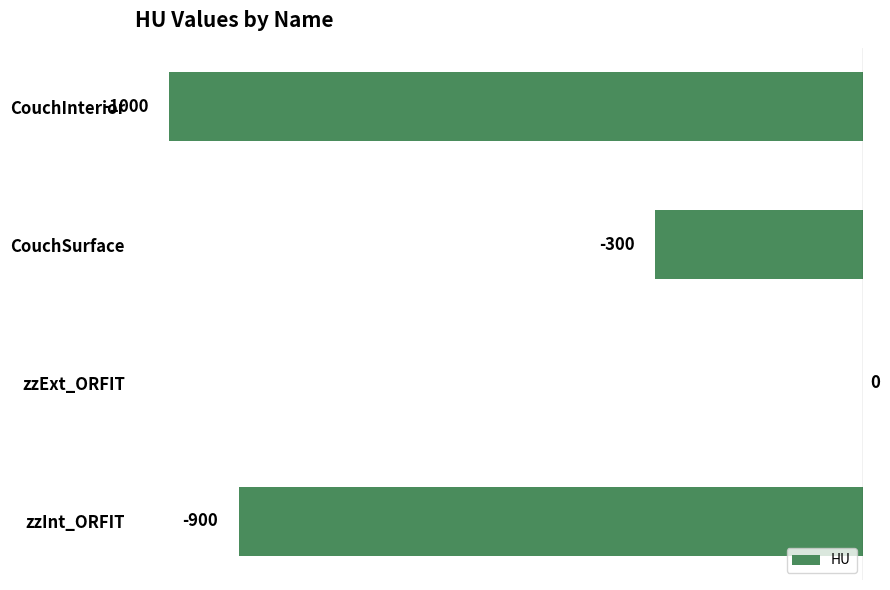

Reading top to bottom, transcribe all the data shown in this chart.

CouchInterior=-1000	CouchSurface=-300	zzExt_ORFIT=0	zzInt_ORFIT=-900